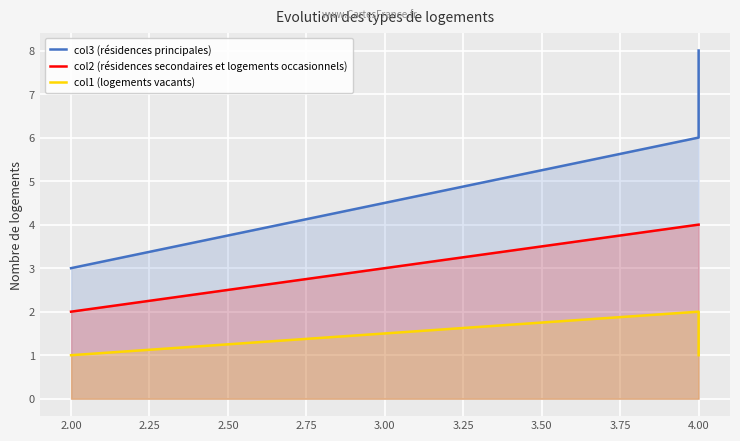

Rank the series by their average value, from lowest to highest.

col1 (logements vacants), col2 (résidences secondaires et logements occasionnels), col3 (résidences principales)